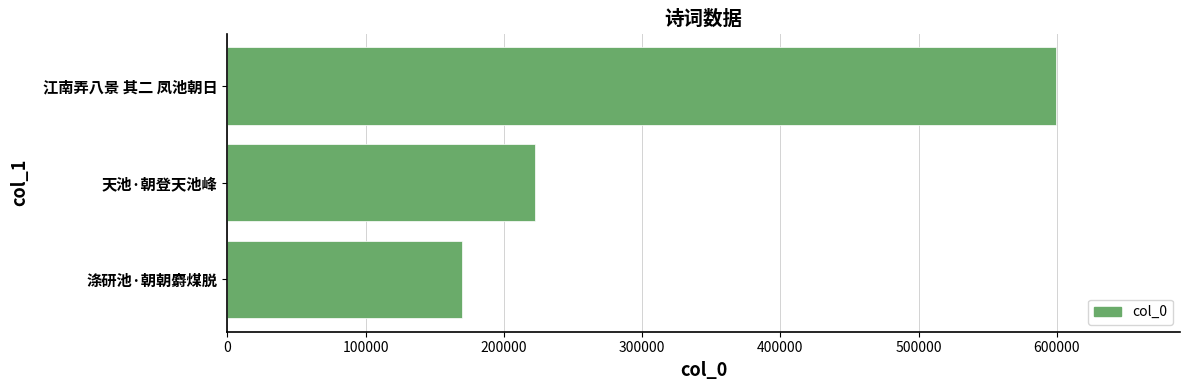

What is the value of the 1st bar from the top?

599278